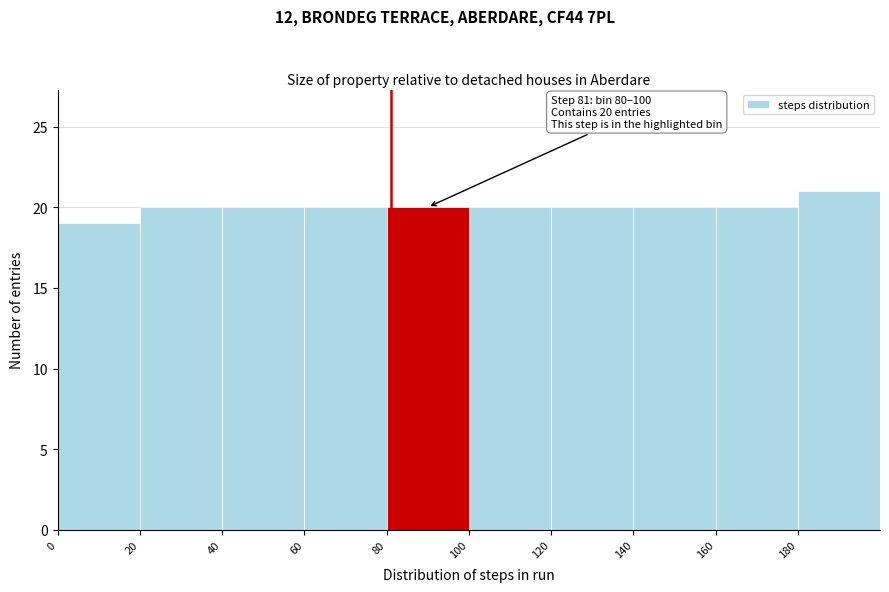

Over which range of the x-axis is the bar tallest?

180 to 200